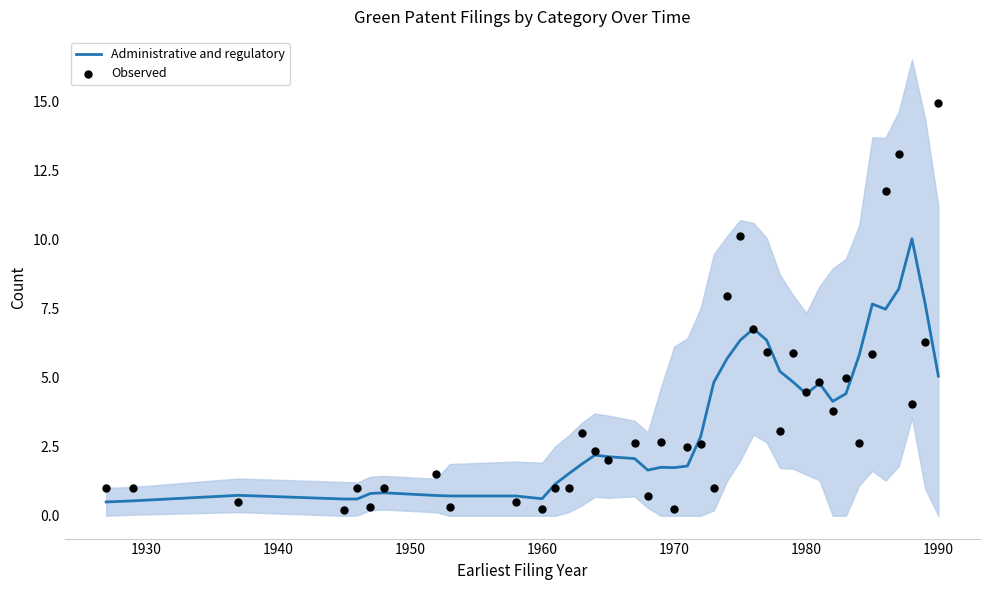

What is the lowest value of the Administrative and regulatory series?

0.5